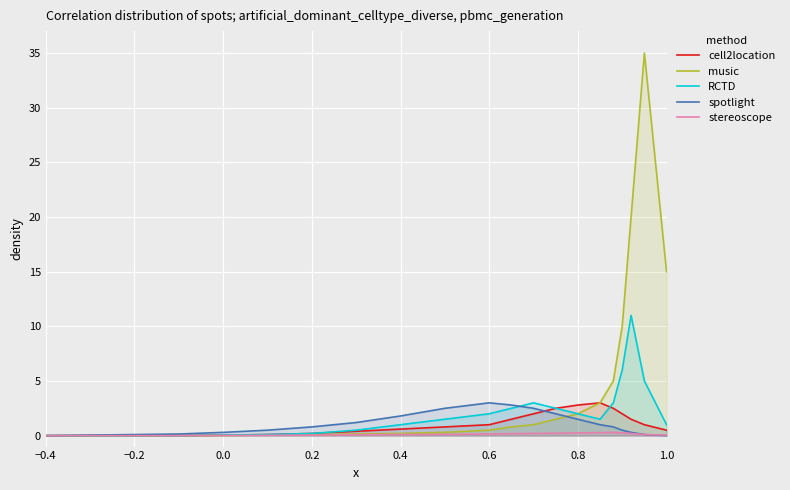

Which series has the widest spread of values?

music